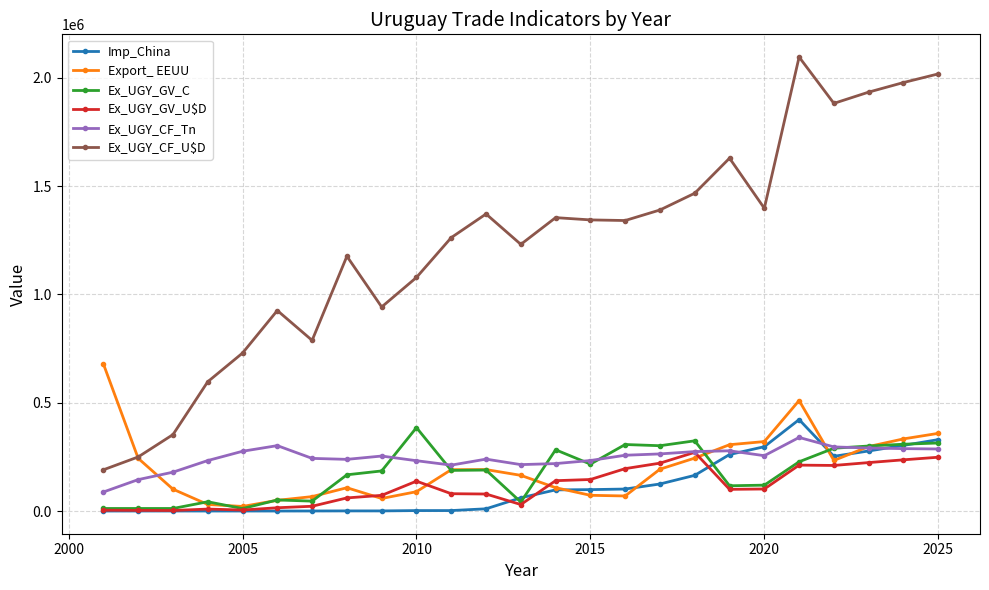

What is the value of the Imp_China point at the 21st from the left?

422182.5